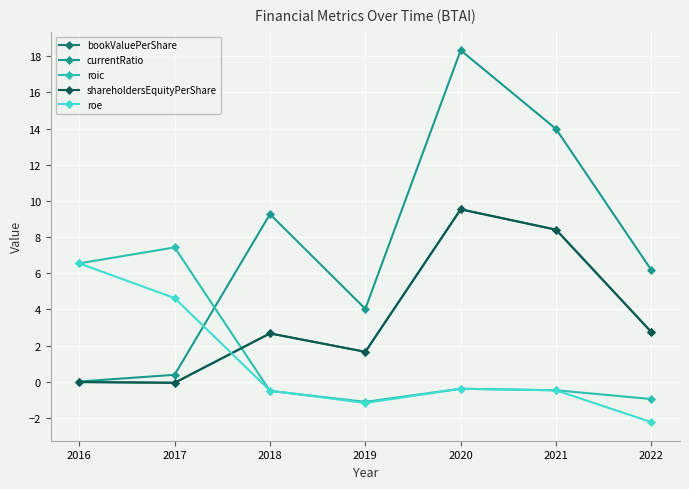

Read the roe value at 2017.

4.6